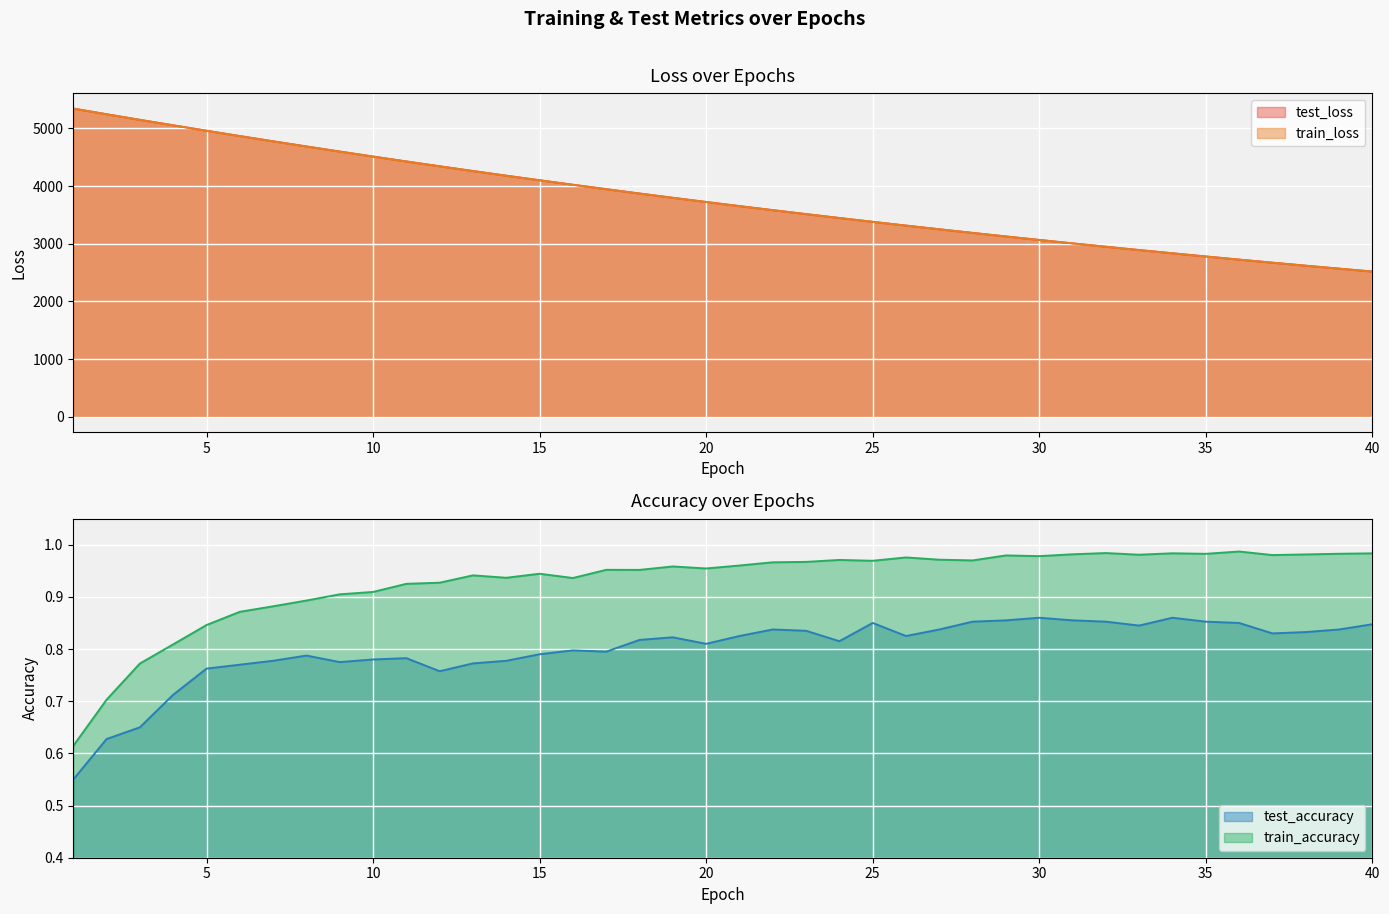

What is the spread (max minus min) of values at 36?

2724.1